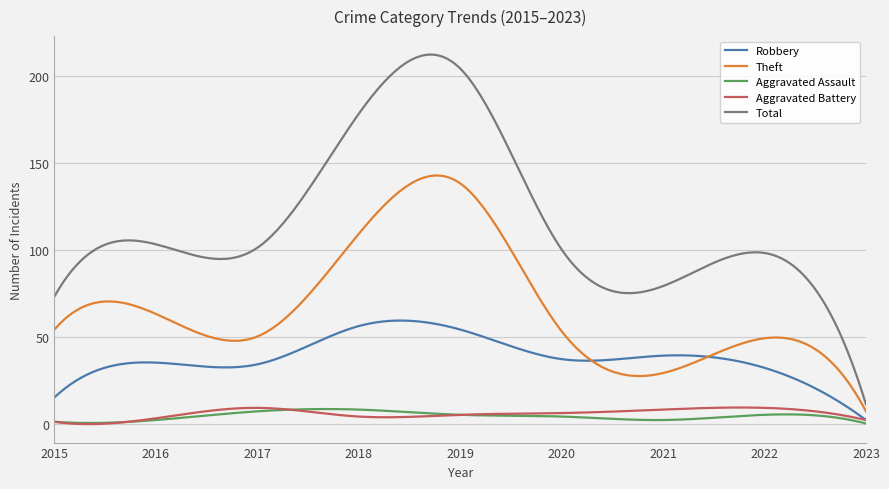

Which series has the largest total across all categories?

Total